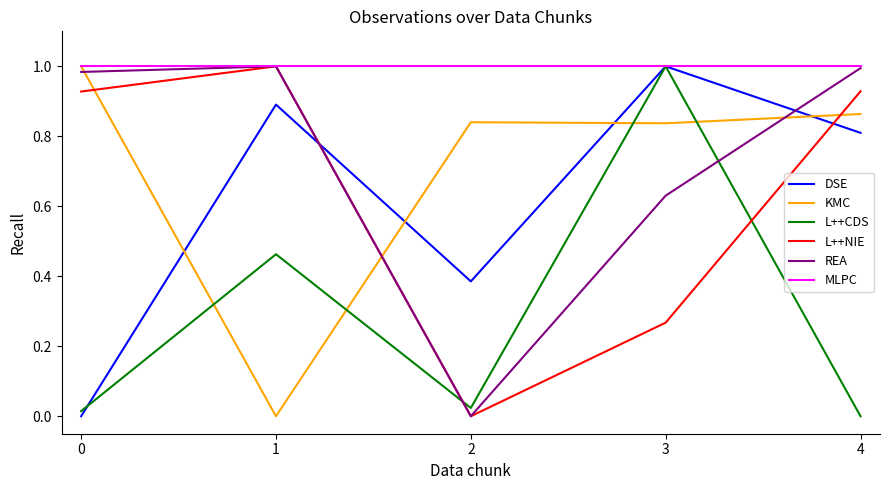

What is the spread (max minus min) of values at 3?

0.7